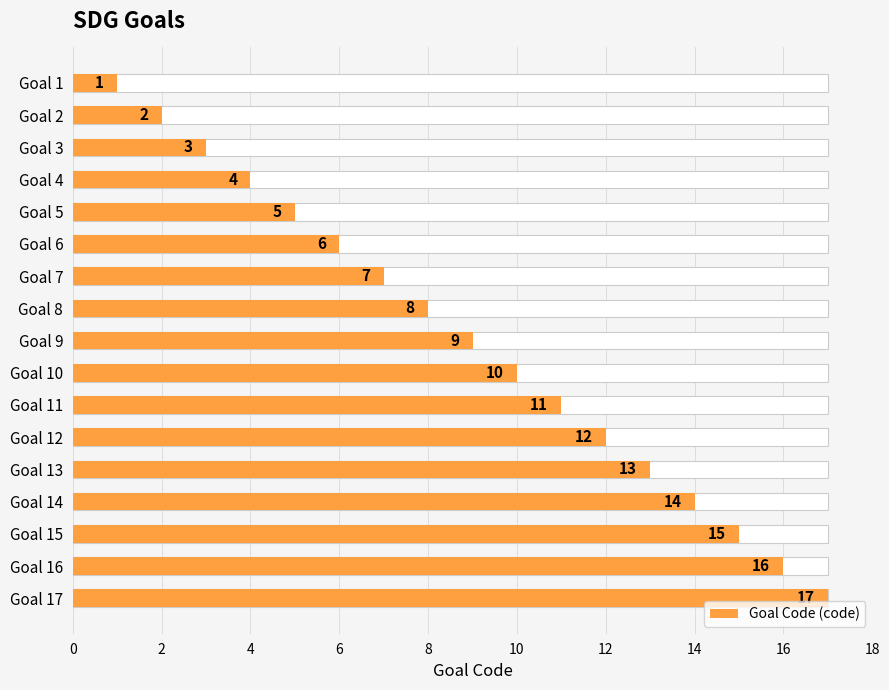

Does the chart contain stacked bars?

No